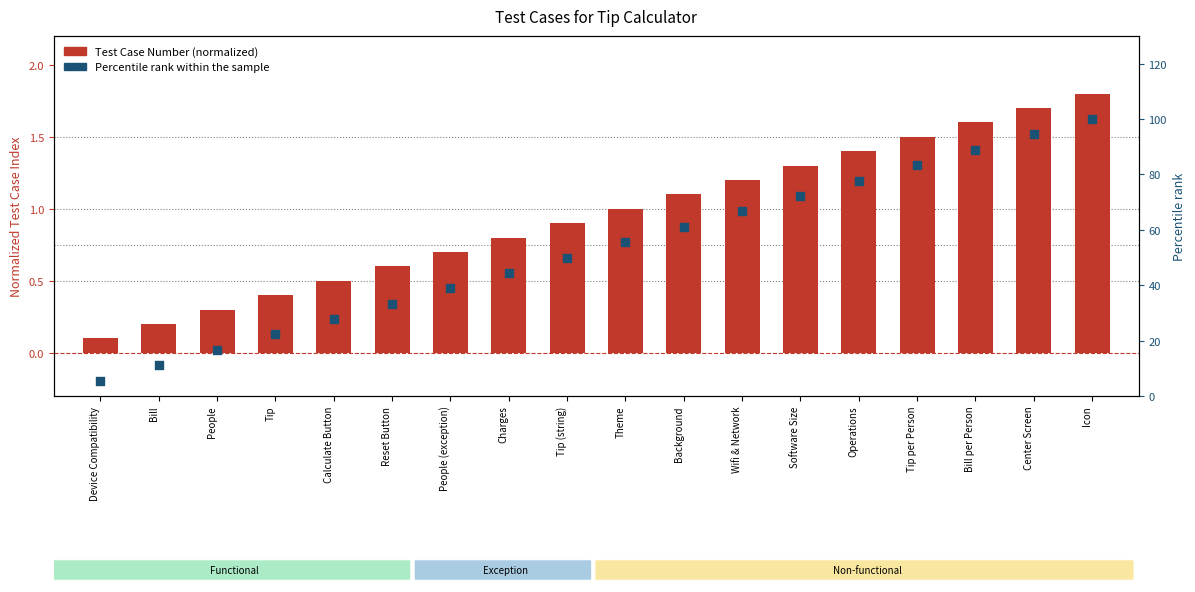

Which series has the widest spread of Y values?

Percentile rank within sample